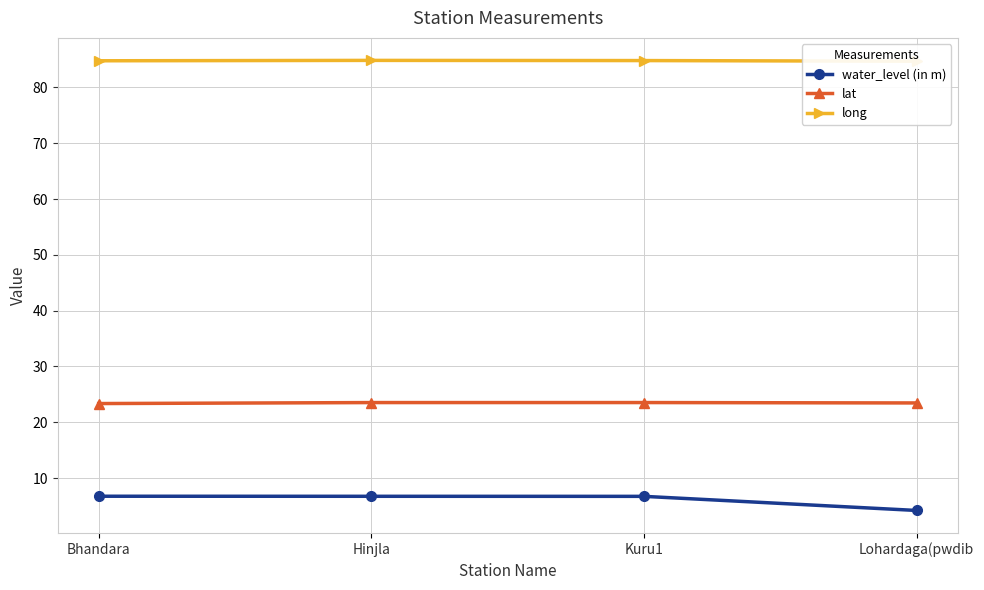

List the labels in order of lat value, largest first.

Kuru1, Hinjla, Lohardaga(pwdib, Bhandara